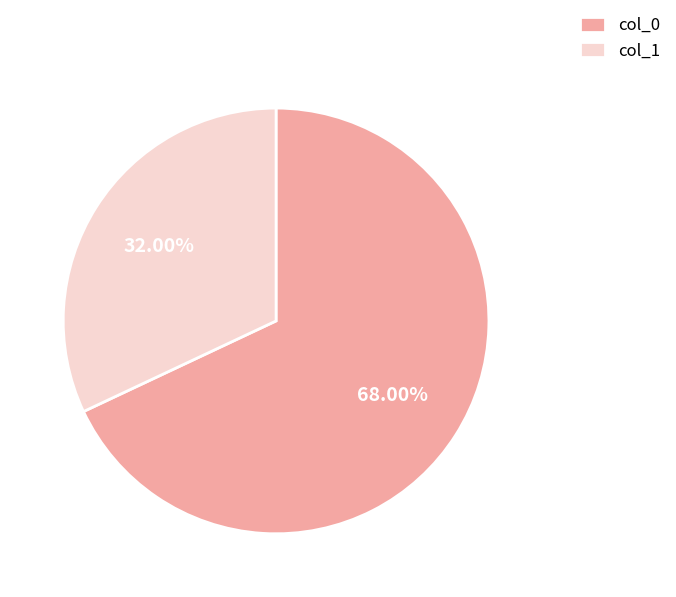

What is the ratio of the value at col_1 to the value at col_0?

0.5